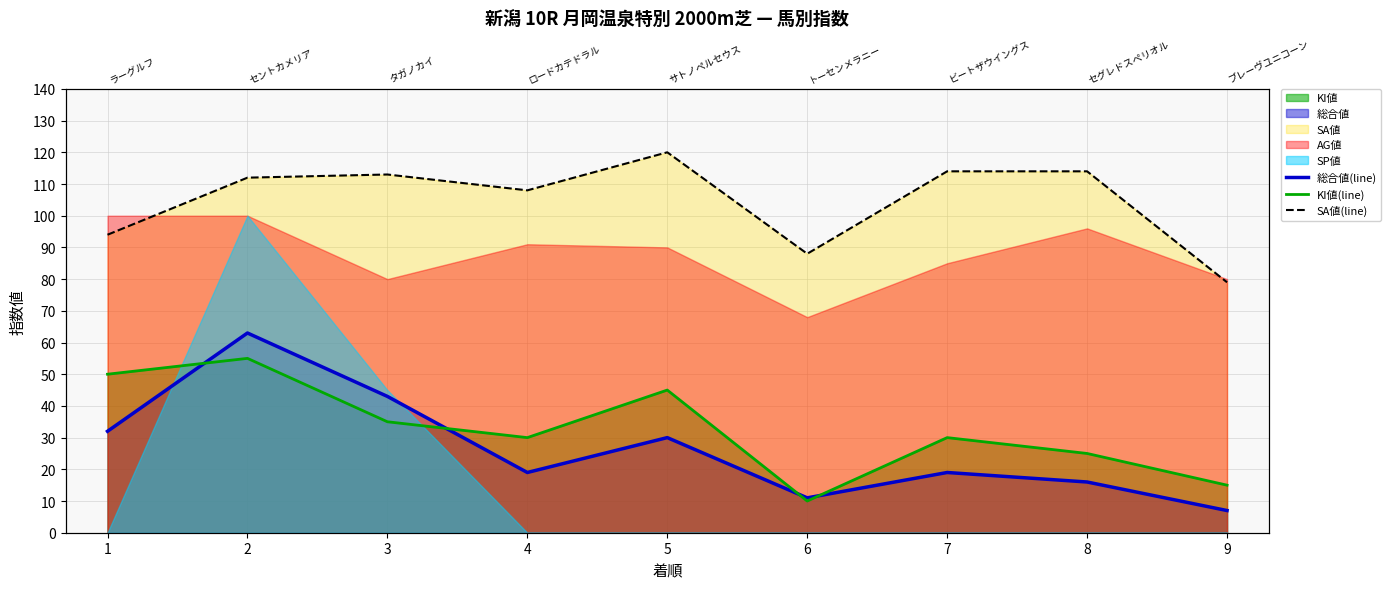

Is it true that 総合値(line) equals 20 at 3?

False